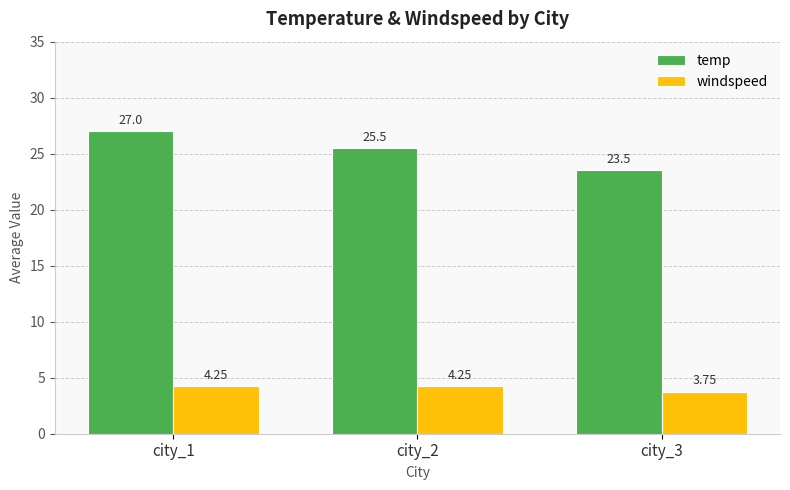

Between city_2 and city_3, which series saw the biggest shift?

temp